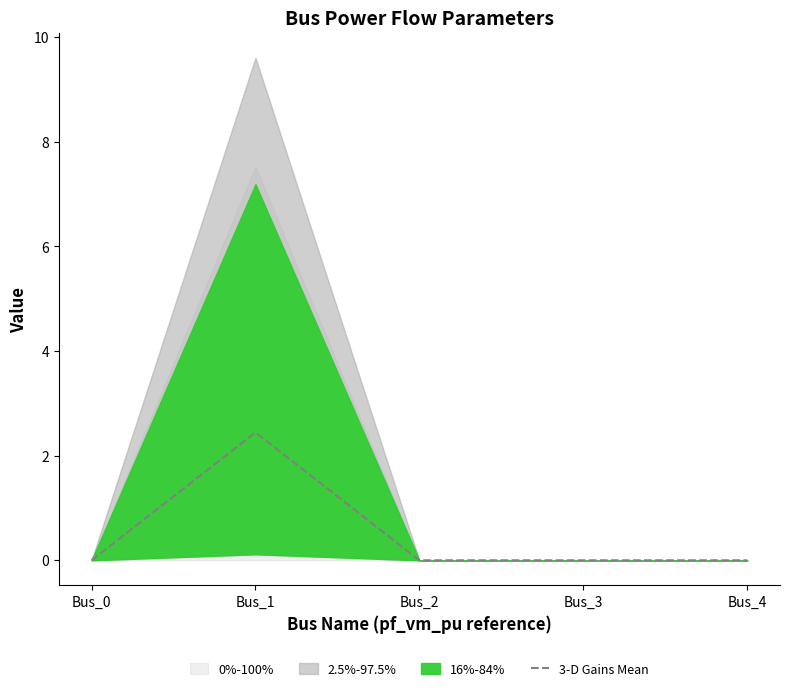

Reading right to left, what are all the values shown in this chart?

0.0	0.0	0.0	2.4	0.0